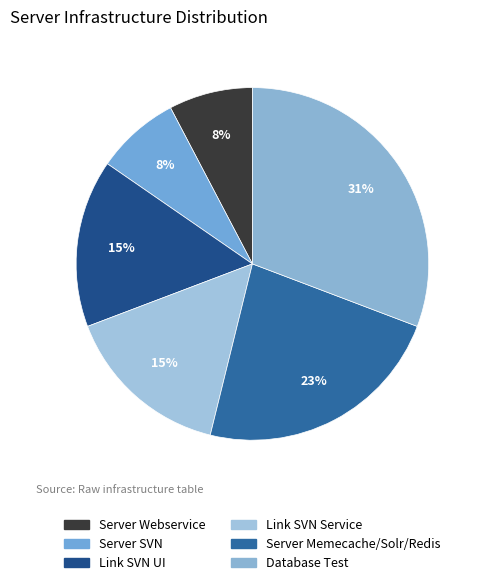

Does Link SVN Service account for over 50% of the chart?

No